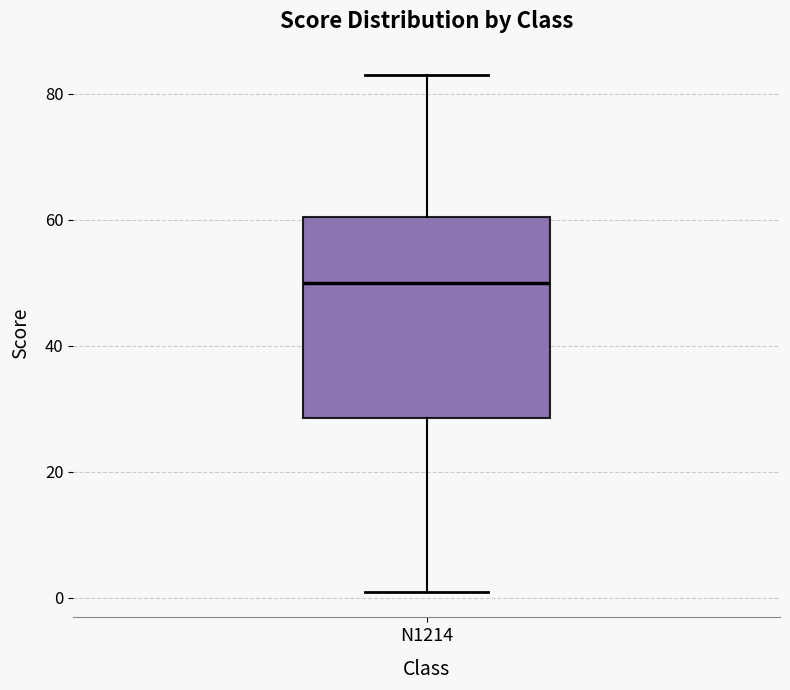

Transcribe this box plot: give where the median line is, the range the box spans, and where the two whiskers end, as read against the y-axis. The values are not printed on the chart, so give them approximately, as read against the axis.

median 50, box 28 to 60, whiskers 2 to 84